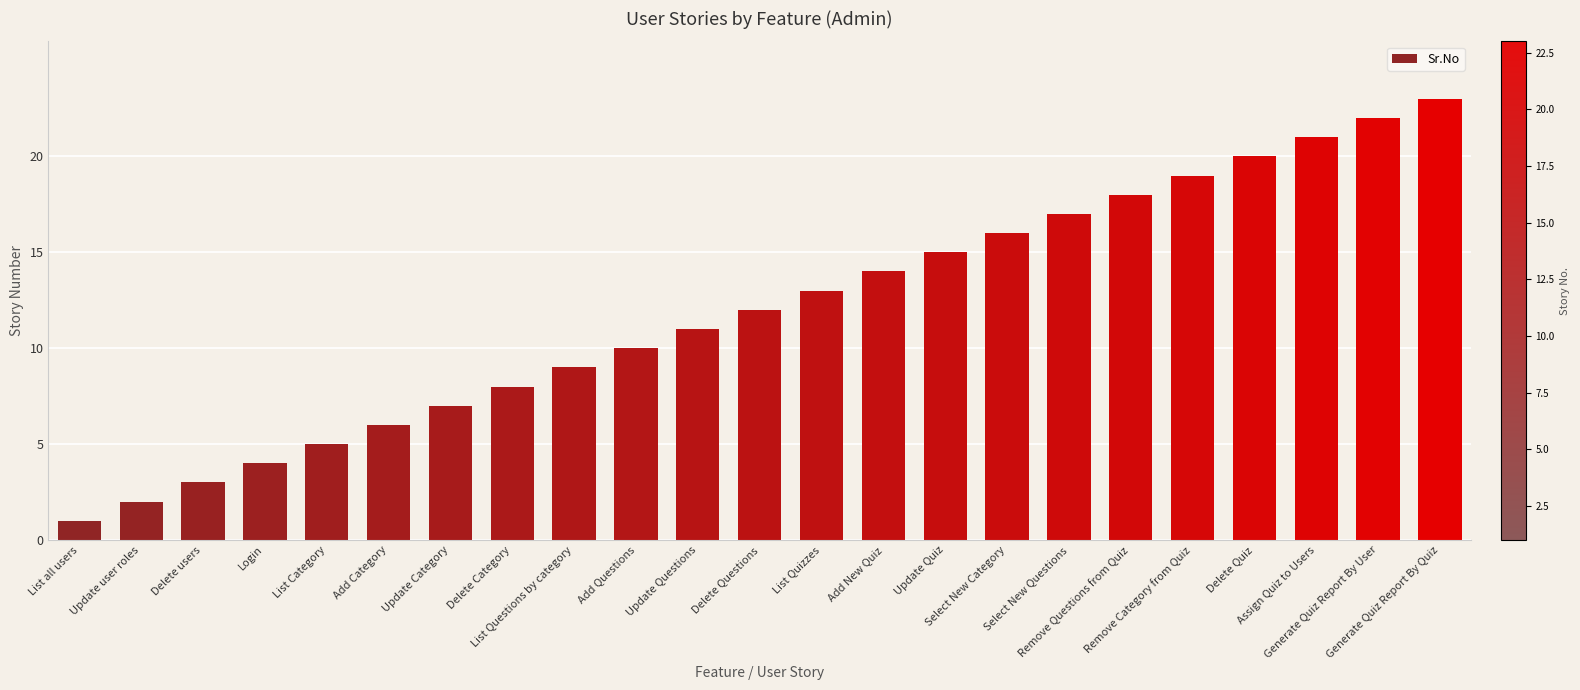

What is the minimum value shown in the chart?

1